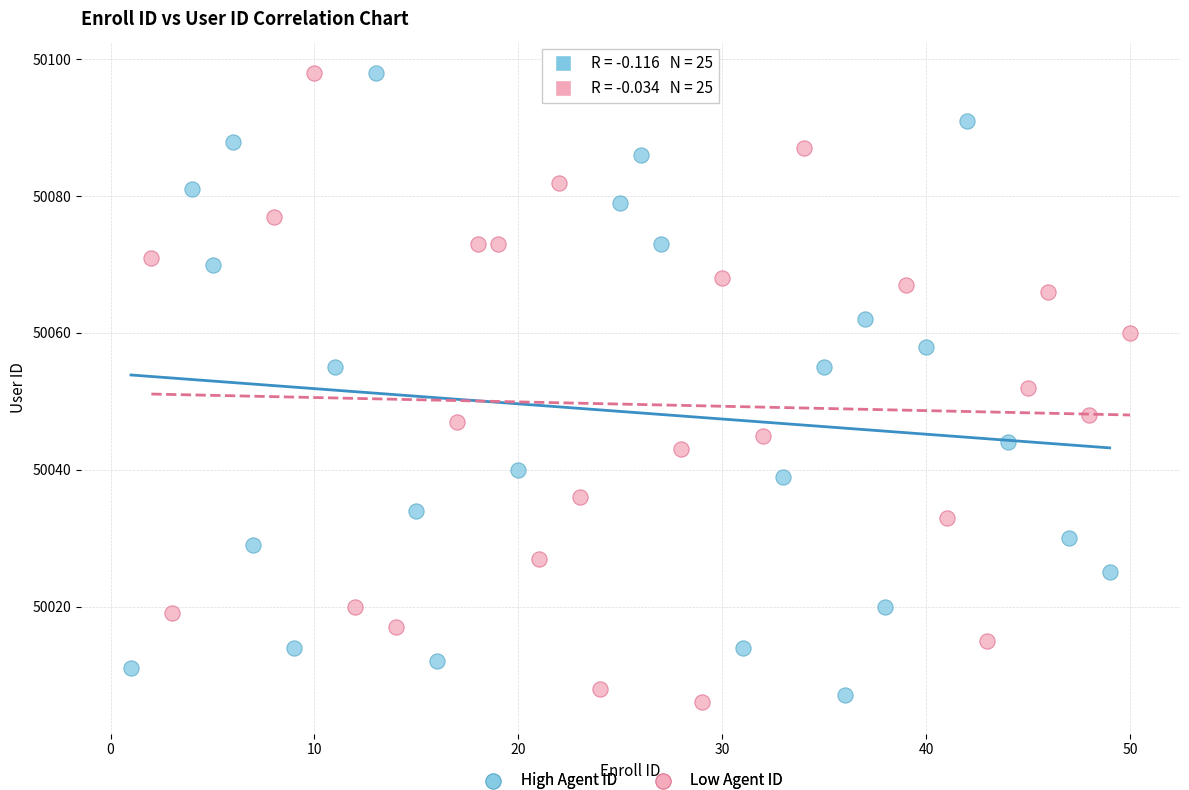

What are all the series names shown in the legend?

High Agent ID, Low Agent ID